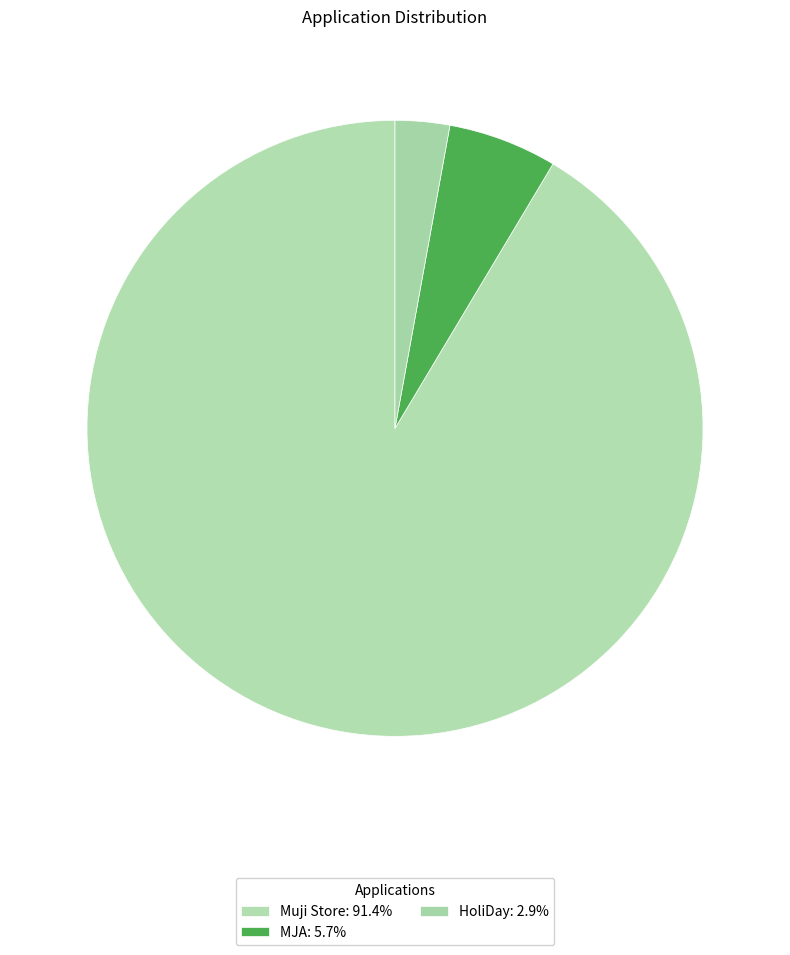

Does Muji Store account for over 50% of the chart?

Yes